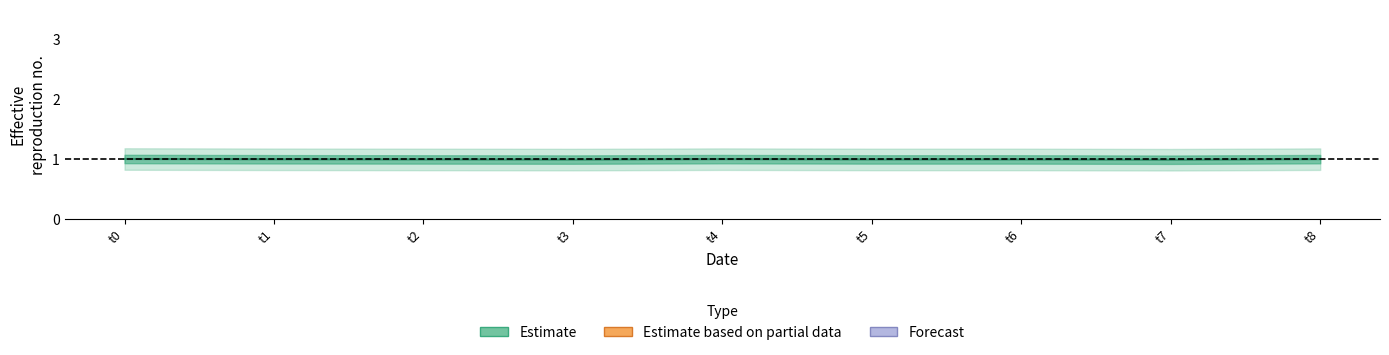

How many lines are shown in the chart?

1